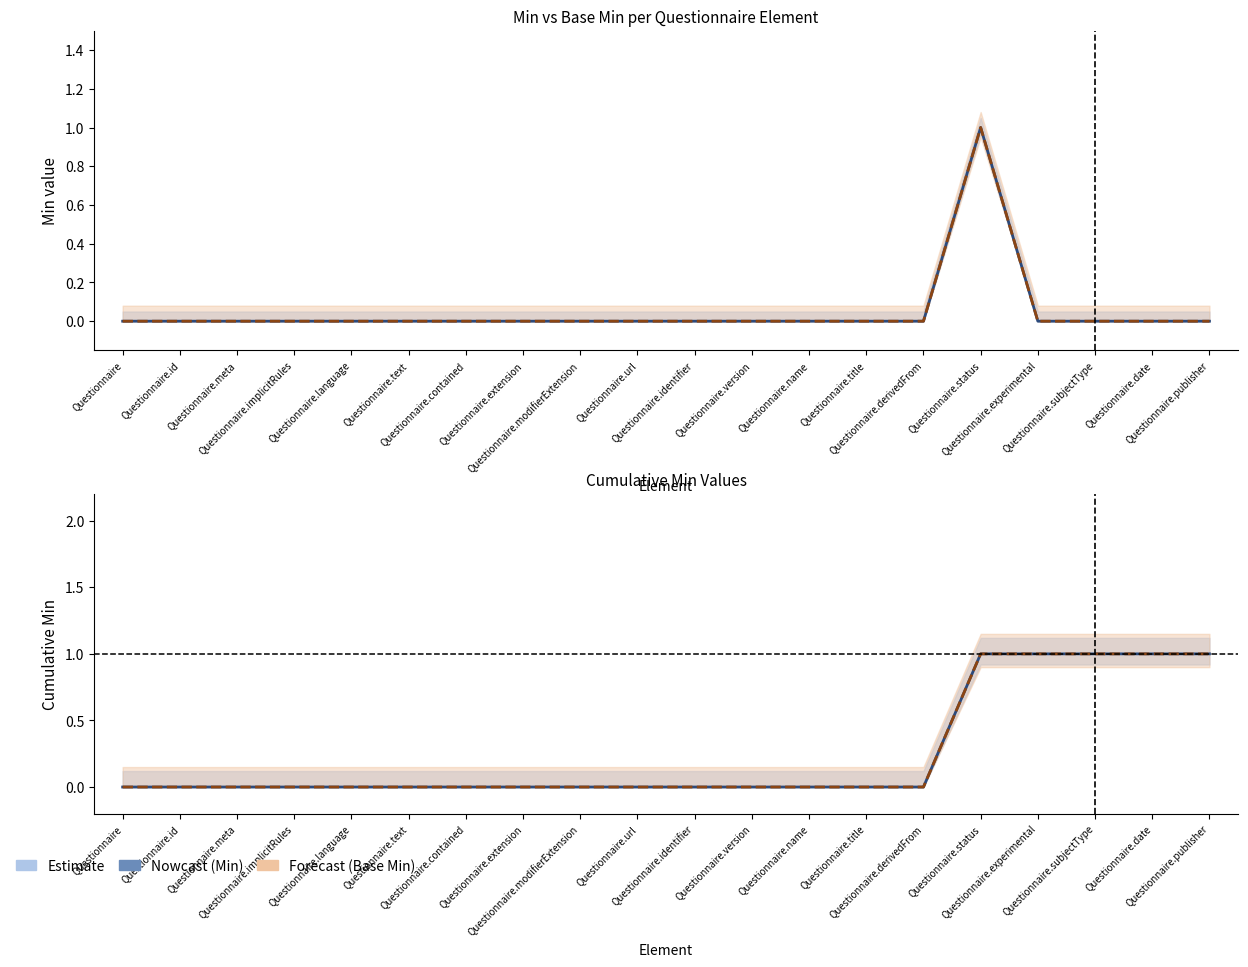

How many lines are shown in the chart?

4